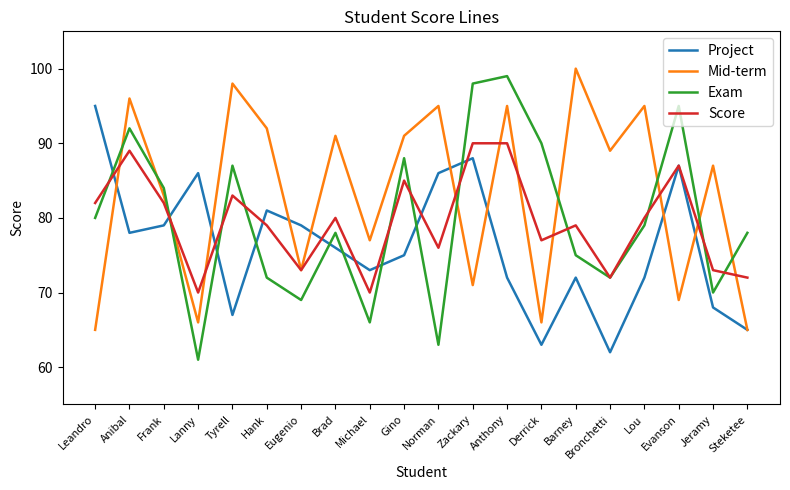

What is the lowest value of the Project series?

62